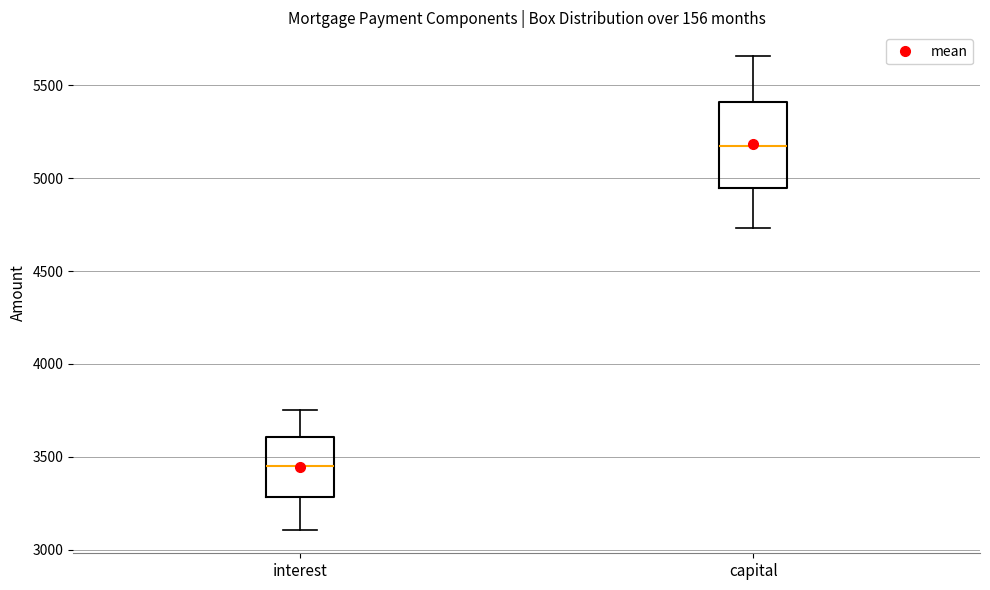

Reading left to right, read every box against the y-axis: the position of its median line, the range the box covers, and the ends of its whiskers. The values are not printed on the chart, so give them approximately, as read against the axis.

interest: median 3450, box 3300 to 3600, whiskers 3100 to 3750
capital: median 5150, box 4950 to 5400, whiskers 4750 to 5650